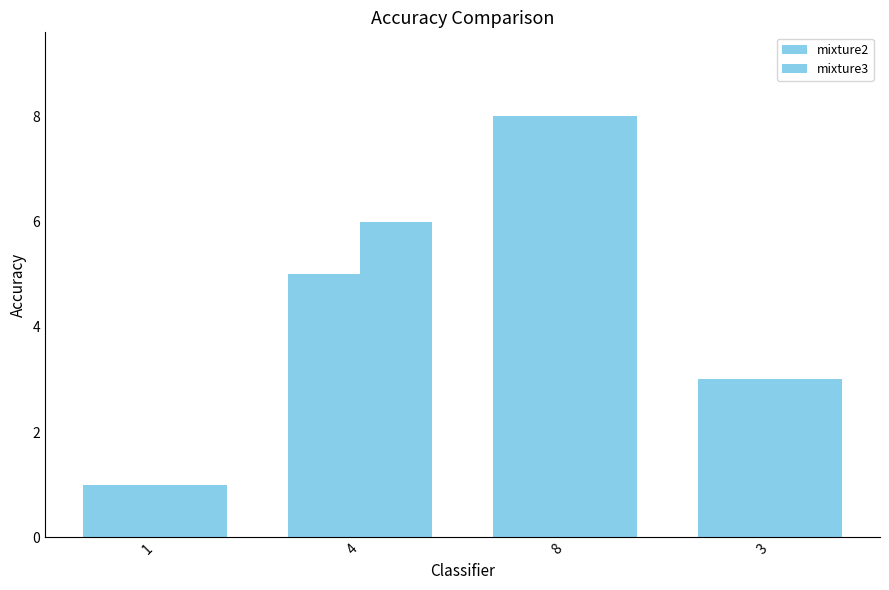

List the labels in order of mixture3 value, largest first.

8, 4, 3, 1